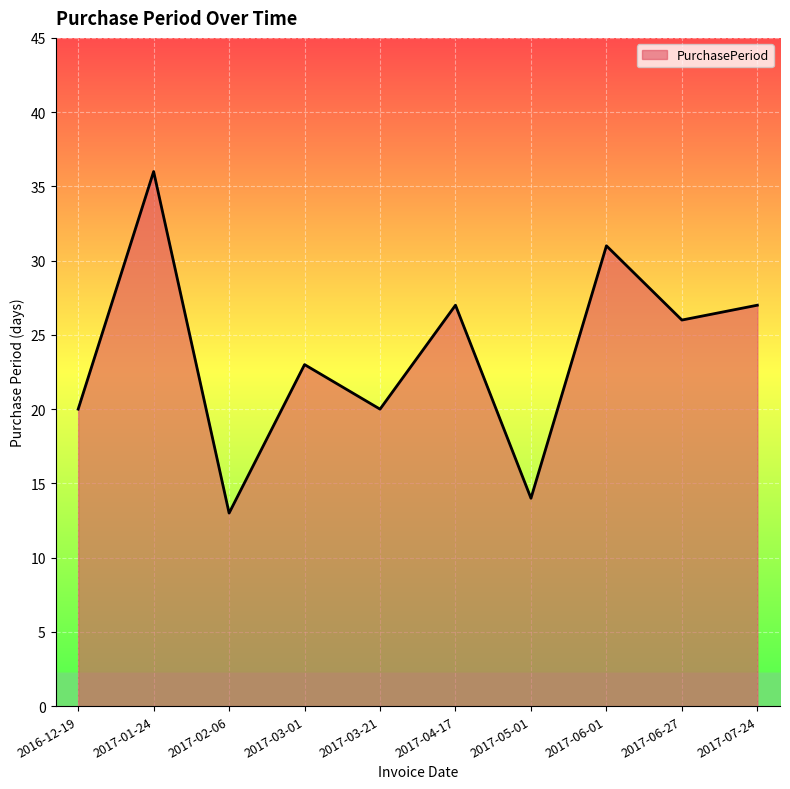

True or false: the data has more than 0 interior local peaks.

True